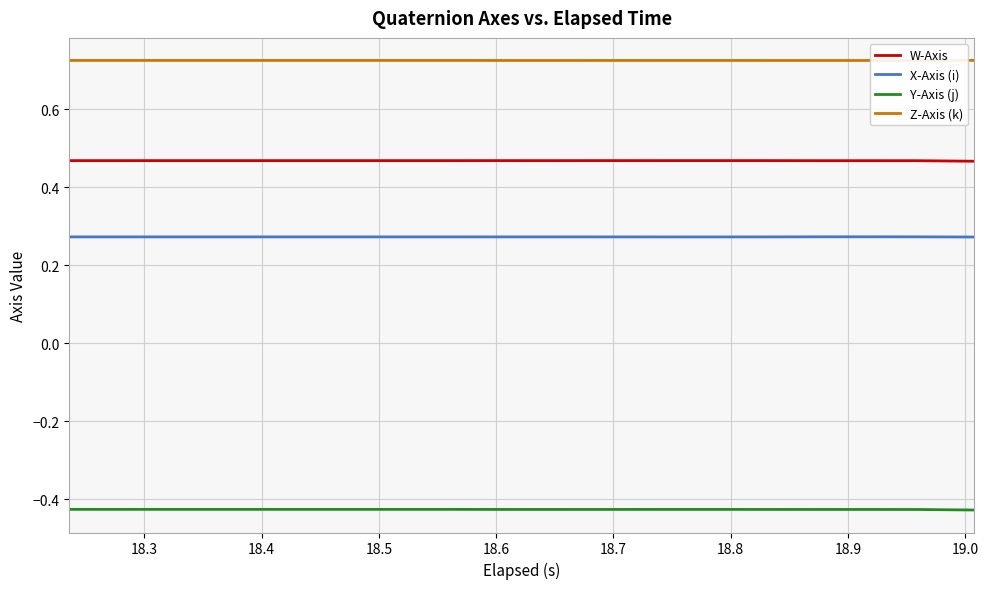

True or false: Y-Axis (j) and X-Axis (i) intersect in this chart.

False